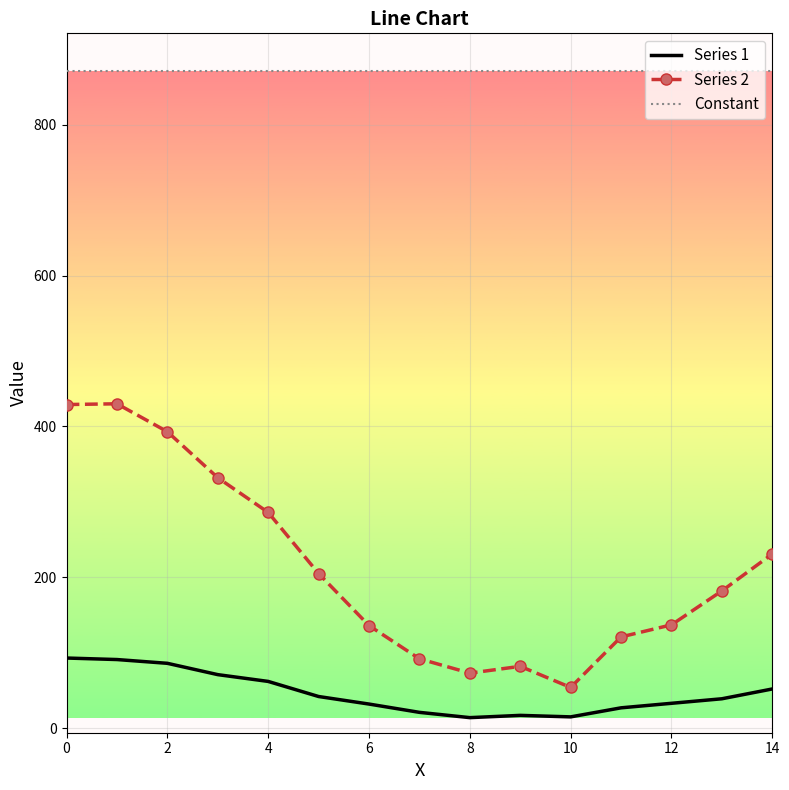

List the series in order of their overall mean, lowest first.

Series 1, Series 2, Constant